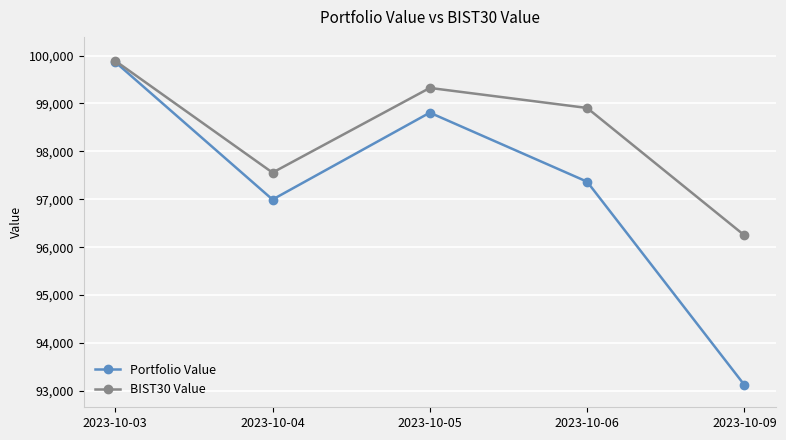

How many interior local peaks does the BIST30 Value series have?

1